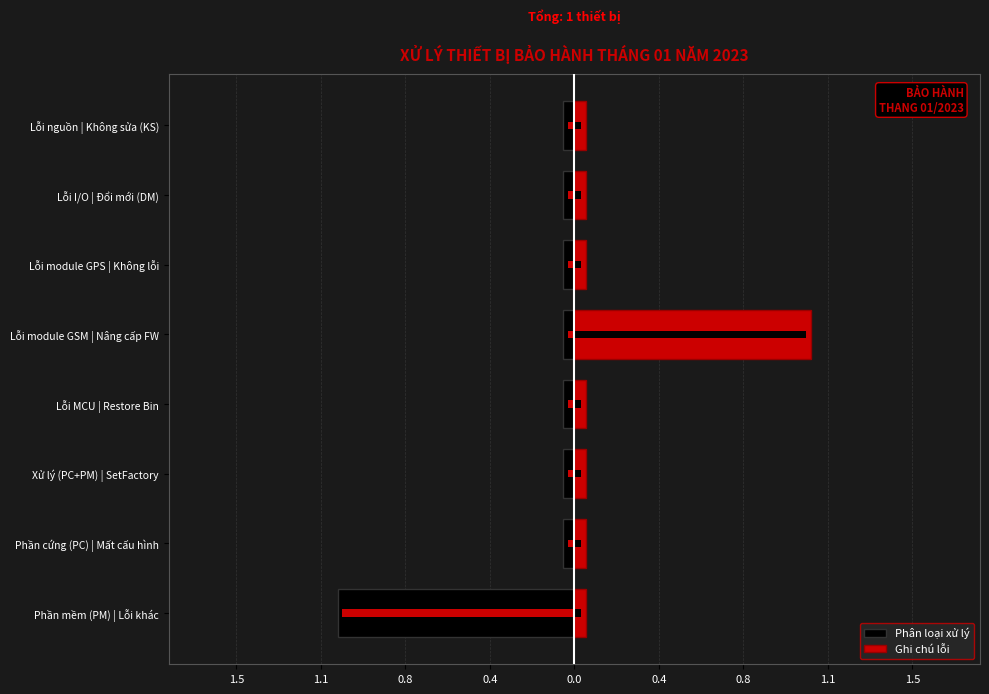

True or false: Phân loại xử lý has a value of -0.0 at Phần cứng (PC) | Mất cấu hình.

False